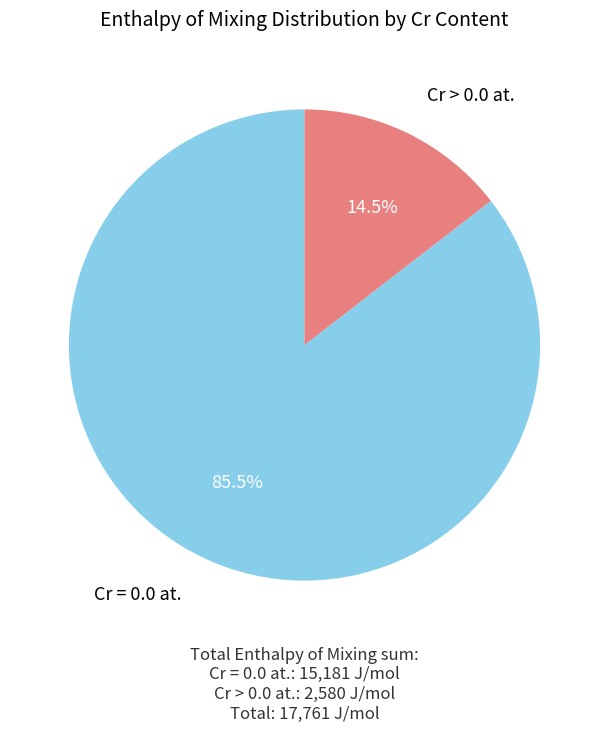

To the nearest percent, what is the difference between the largest and smallest slice percentages?

71%